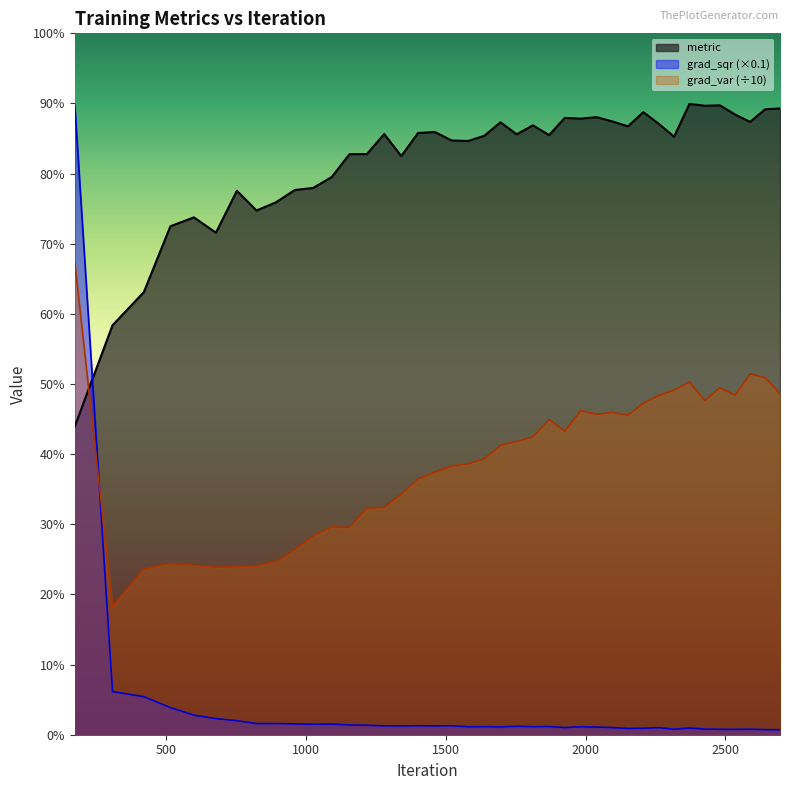

What is the difference between the maximum and minimum values in the metric series?

0.5